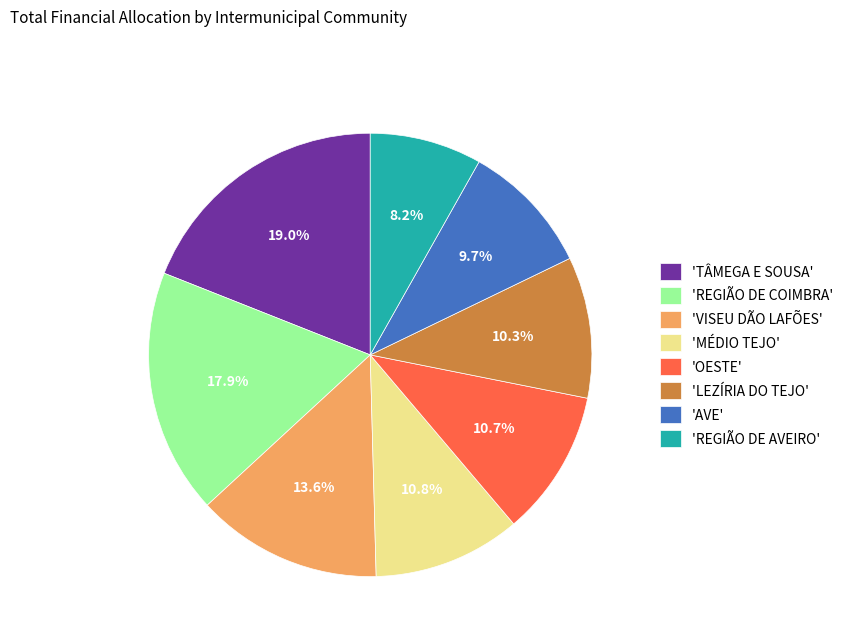

Between 'AVE' and 'MÉDIO TEJO', which is larger?

'MÉDIO TEJO'